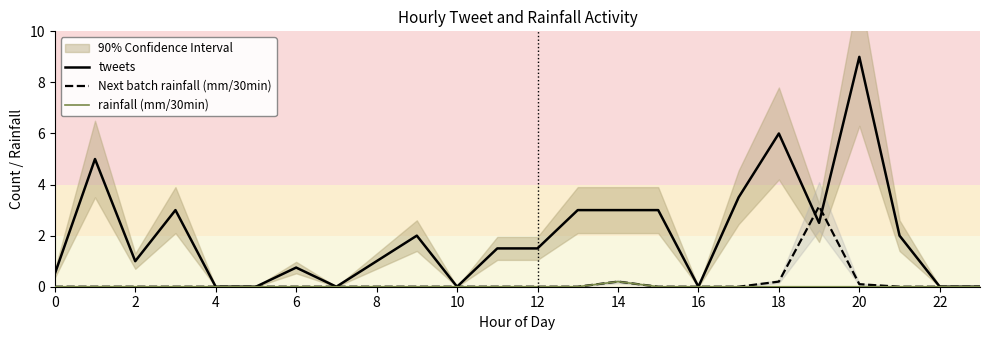

How many categories are shown in the chart?

24